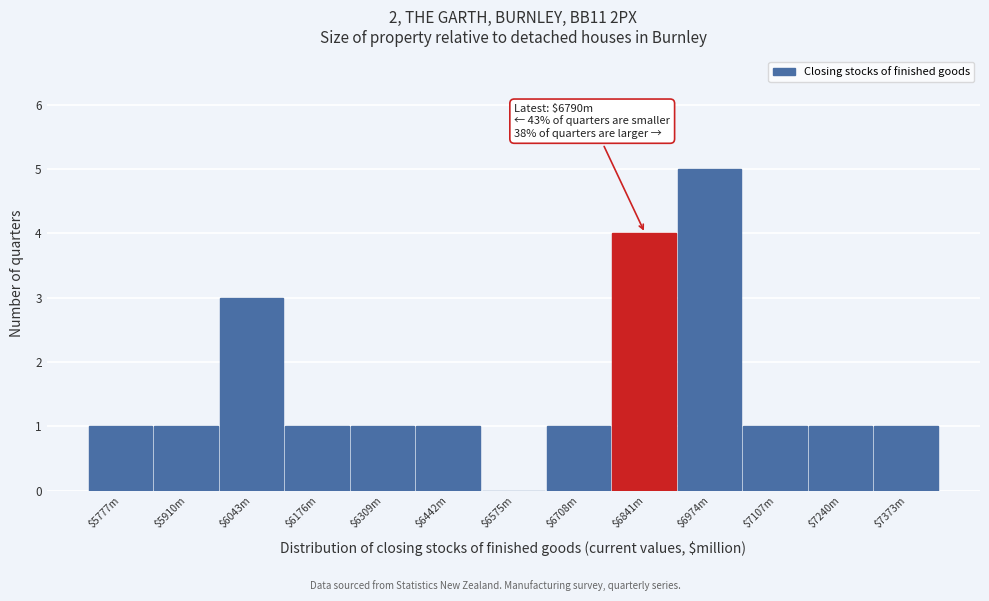

The value at $6575m is -3. True or false?

False